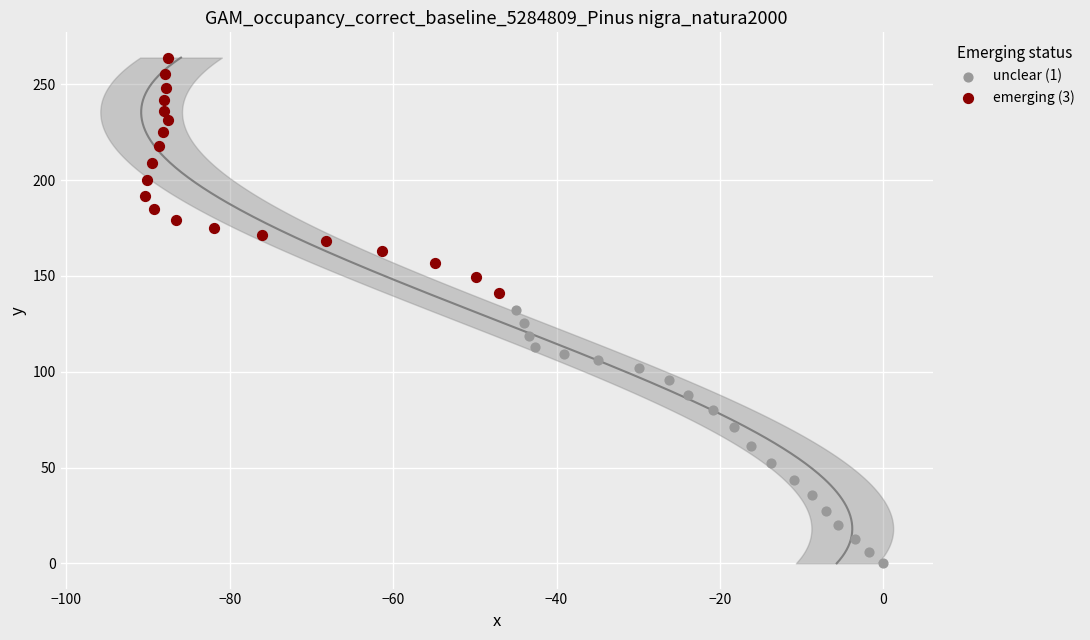

Which series contains the highest Y value?

emerging (3)